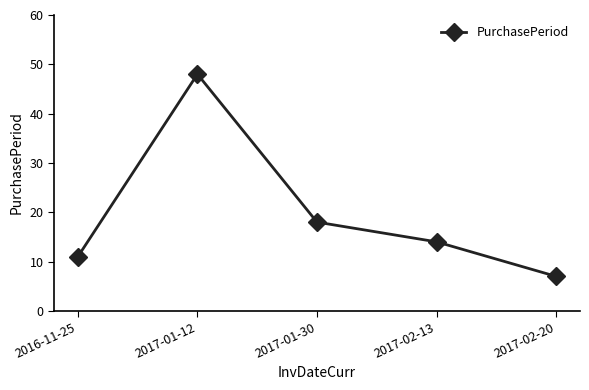

List the labels in order of value, smallest first.

2017-02-20, 2016-11-25, 2017-02-13, 2017-01-30, 2017-01-12